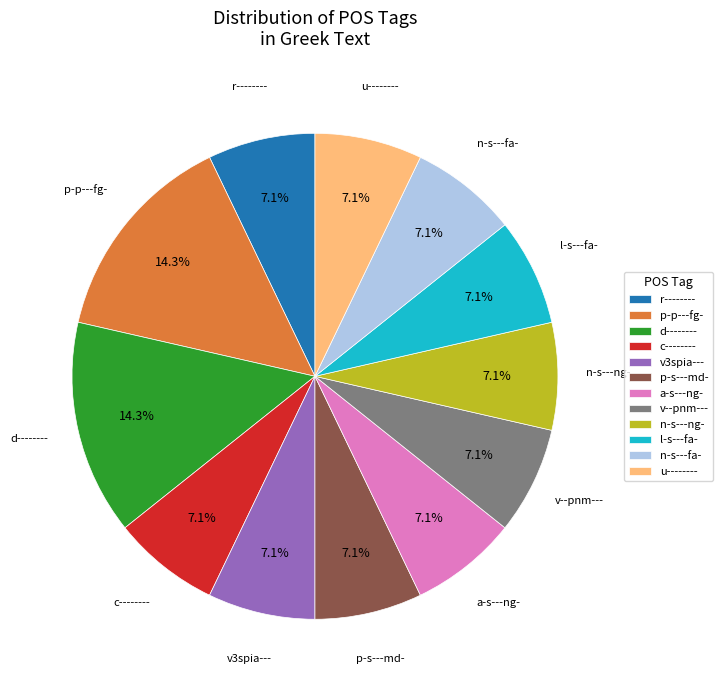

Is there any slice that represents more than half of the pie?

No